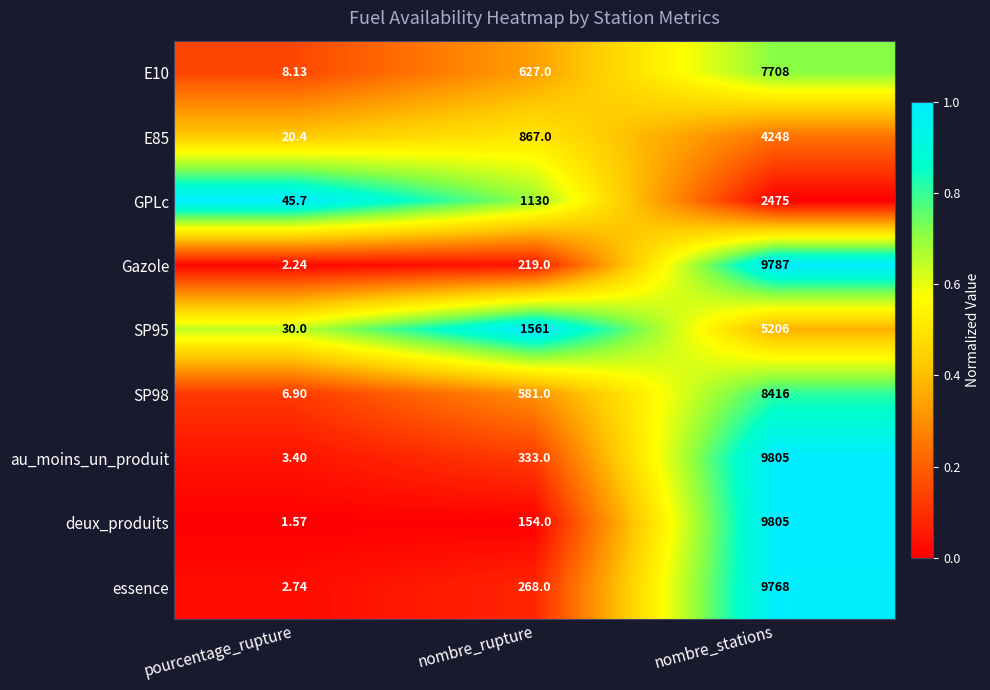

List the labels in order of SP95 value, largest first.

nombre_stations, nombre_rupture, pourcentage_rupture